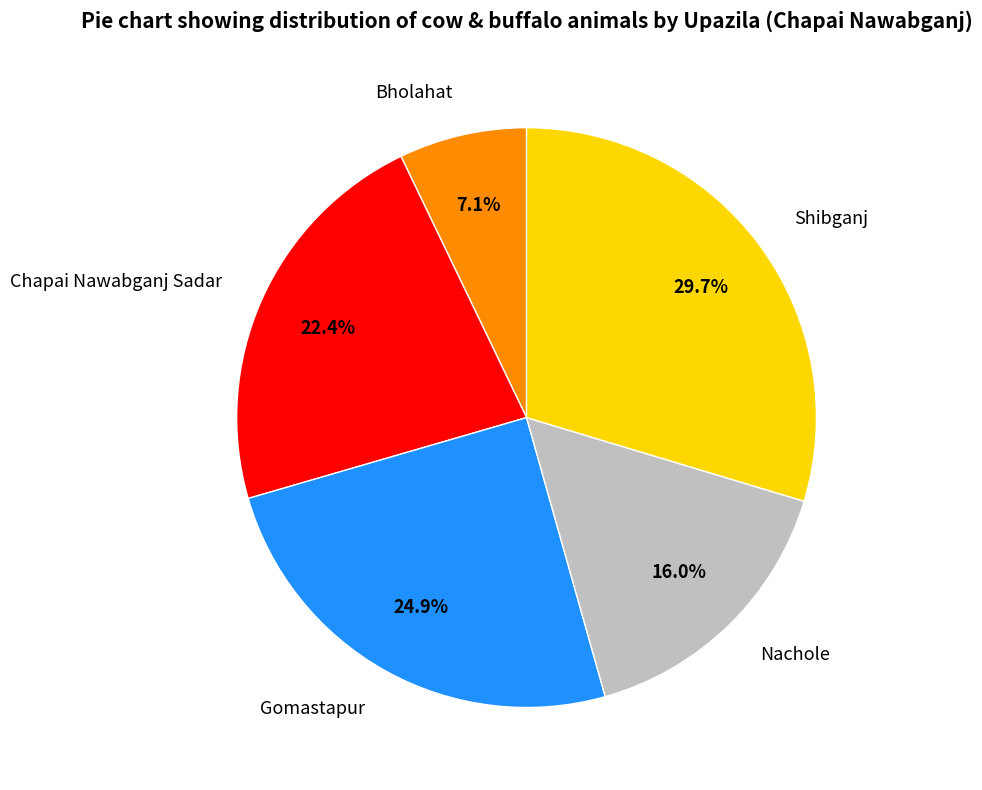

To the nearest percent, what percentage of the pie is Nachole?

16%